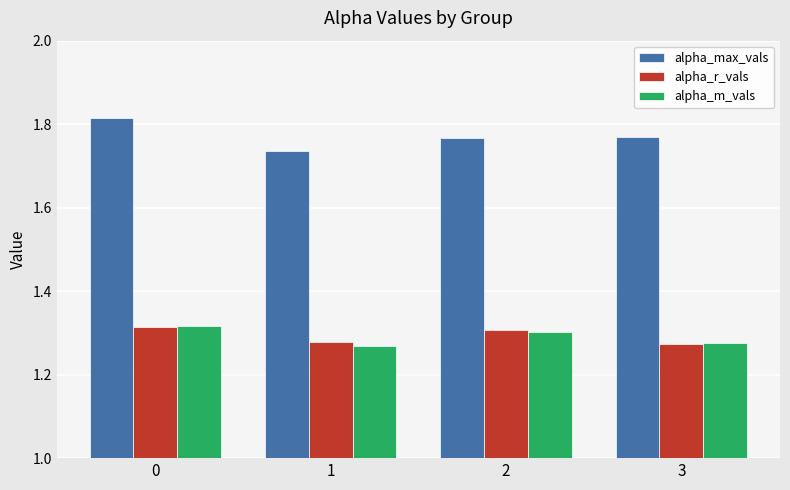

How many alpha_m_vals values are between 1 and 2?

4